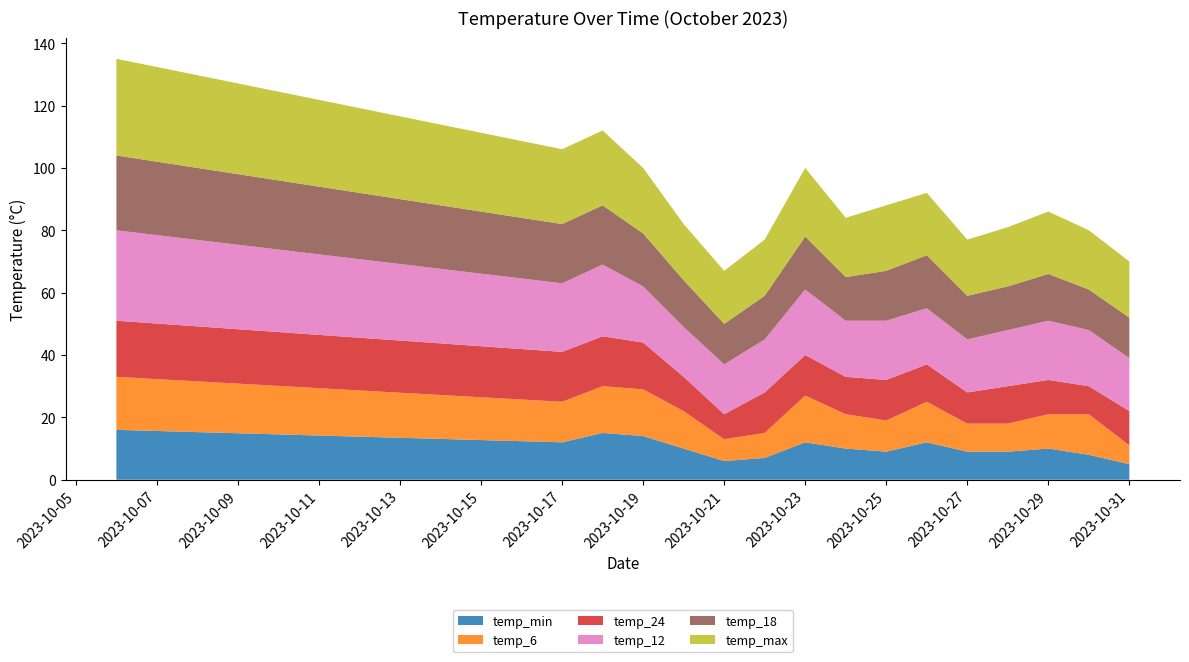

Reading right to left, transcribe all the data shown in this chart.

temp_min: 2023-10-31=5	2023-10-30=8	2023-10-29=10	2023-10-28=9	2023-10-27=9	2023-10-26=12	2023-10-25=9	2023-10-24=10	2023-10-23=12	2023-10-22=7	2023-10-21=6	2023-10-20=10	2023-10-19=14	2023-10-18=15	2023-10-17=12	2023-10-06=16
temp_6: 2023-10-31=6	2023-10-30=13	2023-10-29=11	2023-10-28=9	2023-10-27=9	2023-10-26=13	2023-10-25=10	2023-10-24=11	2023-10-23=15	2023-10-22=8	2023-10-21=7	2023-10-20=12	2023-10-19=15	2023-10-18=15	2023-10-17=13	2023-10-06=17
temp_24: 2023-10-31=11	2023-10-30=9	2023-10-29=11	2023-10-28=12	2023-10-27=10	2023-10-26=12	2023-10-25=13	2023-10-24=12	2023-10-23=13	2023-10-22=13	2023-10-21=8	2023-10-20=11	2023-10-19=15	2023-10-18=16	2023-10-17=16	2023-10-06=18
temp_12: 2023-10-31=17	2023-10-30=18	2023-10-29=19	2023-10-28=18	2023-10-27=17	2023-10-26=18	2023-10-25=19	2023-10-24=18	2023-10-23=21	2023-10-22=17	2023-10-21=16	2023-10-20=16	2023-10-19=18	2023-10-18=23	2023-10-17=22	2023-10-06=29
temp_18: 2023-10-31=13	2023-10-30=13	2023-10-29=15	2023-10-28=14	2023-10-27=14	2023-10-26=17	2023-10-25=16	2023-10-24=14	2023-10-23=17	2023-10-22=14	2023-10-21=13	2023-10-20=15	2023-10-19=17	2023-10-18=19	2023-10-17=19	2023-10-06=24
temp_max: 2023-10-31=18	2023-10-30=19	2023-10-29=20	2023-10-28=19	2023-10-27=18	2023-10-26=20	2023-10-25=21	2023-10-24=19	2023-10-23=22	2023-10-22=18	2023-10-21=17	2023-10-20=18	2023-10-19=21	2023-10-18=24	2023-10-17=24	2023-10-06=31